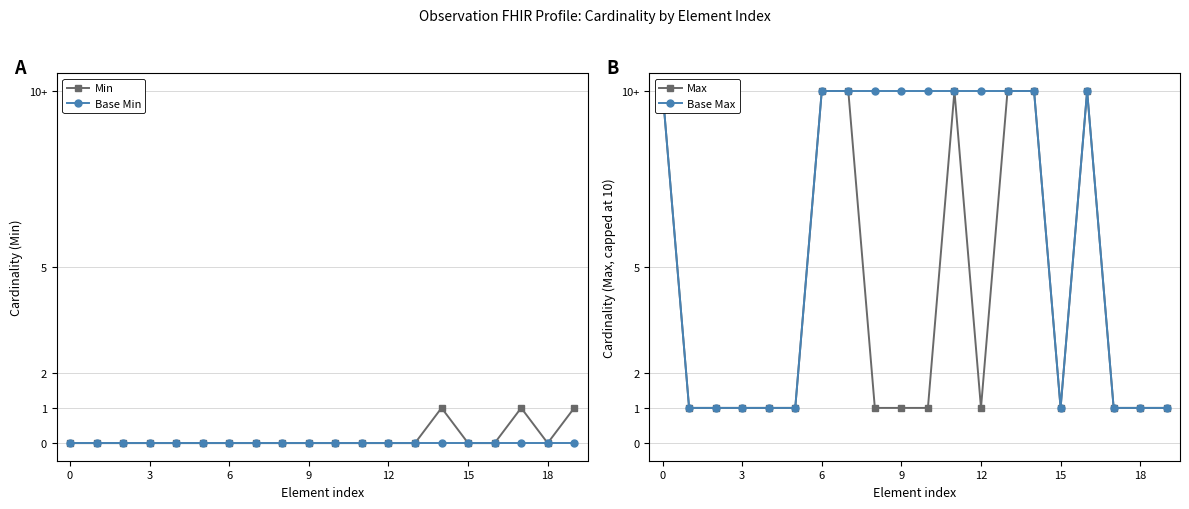

Which series has the largest range (max minus min)?

Max